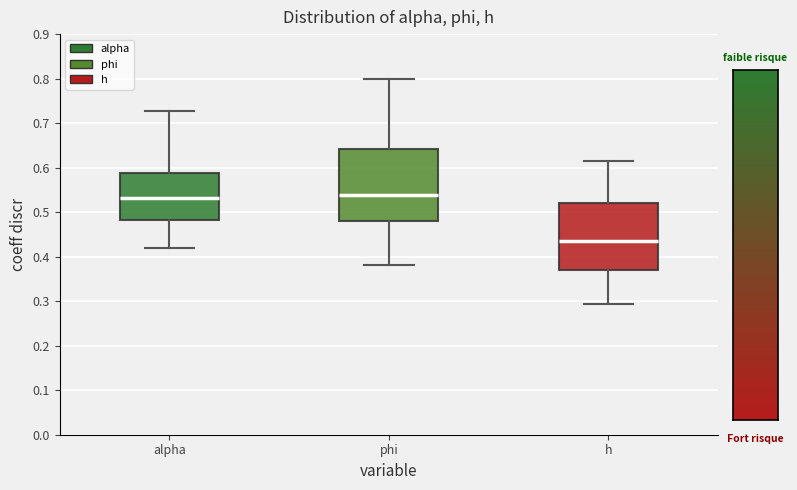

Reading left to right, transcribe this box plot: for each box, give where its median line is, the range the box spans, and where its two whiskers end, as read against the y-axis. The values are not printed on the chart, so give them approximately, as read against the axis.

alpha: median 0.53, box 0.48 to 0.59, whiskers 0.42 to 0.73
phi: median 0.54, box 0.48 to 0.64, whiskers 0.38 to 0.80
h: median 0.44, box 0.37 to 0.52, whiskers 0.29 to 0.61